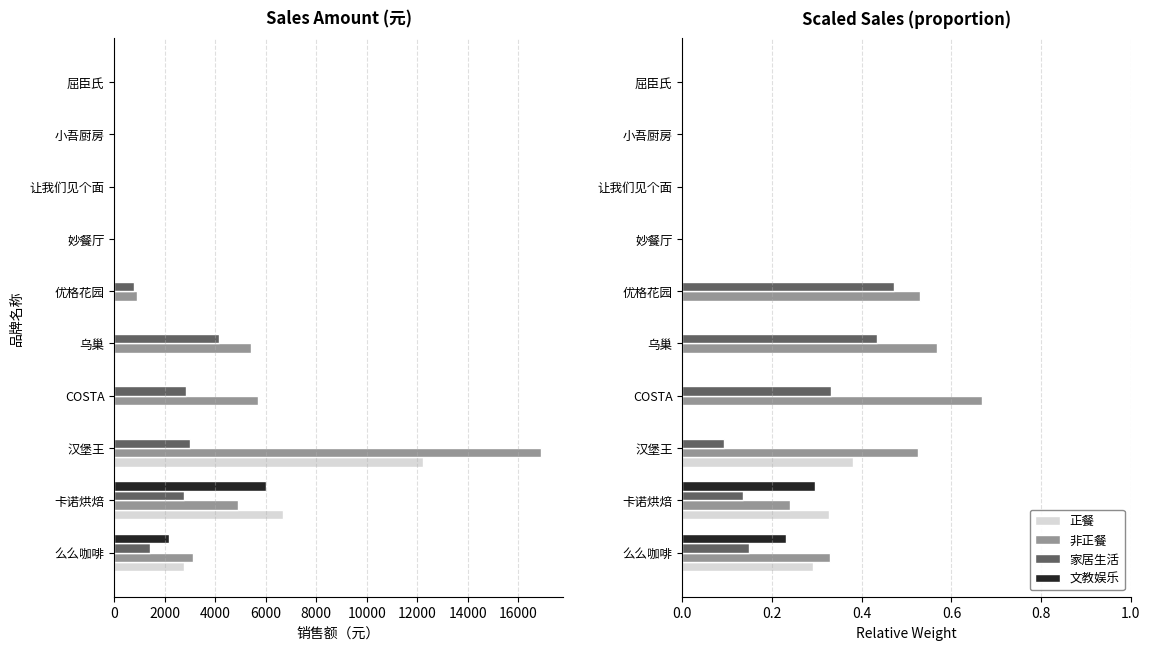

How many data points in 正餐 are above 0?

3